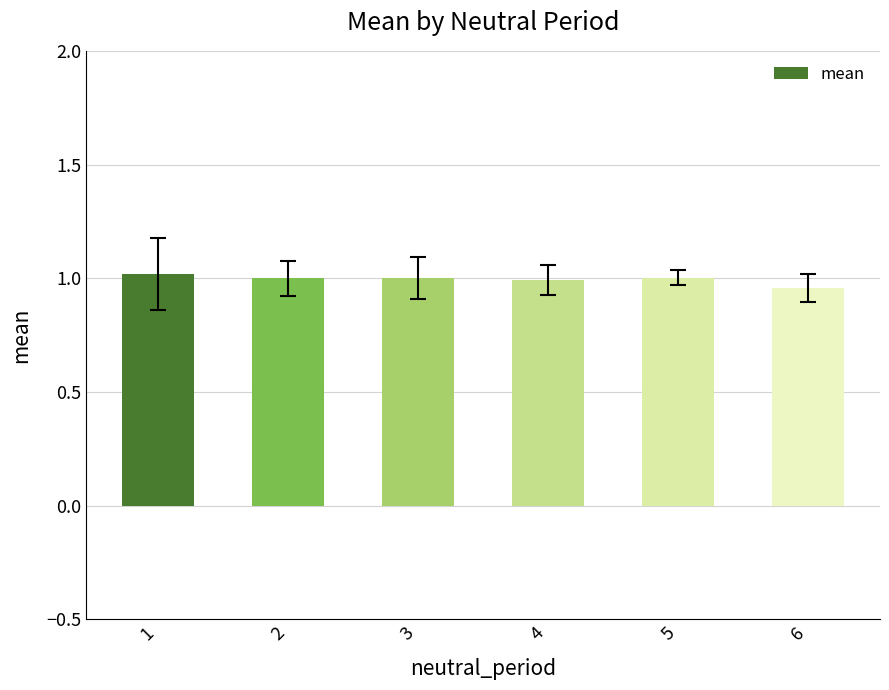

What is the sum of all values?

6.0